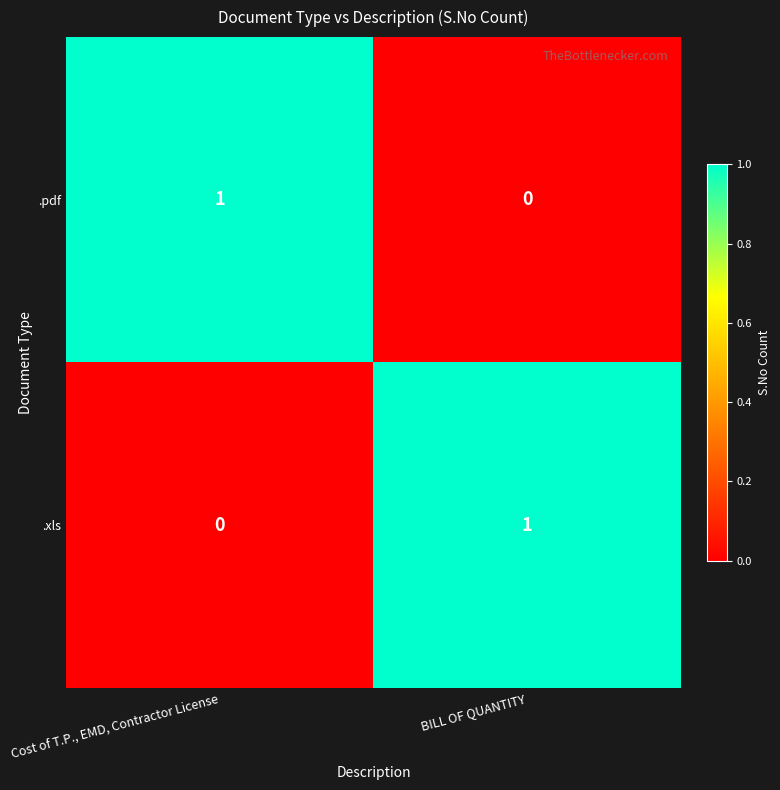

Which category has the lowest value in the .xls series?

Cost of T.P., EMD, Contractor License